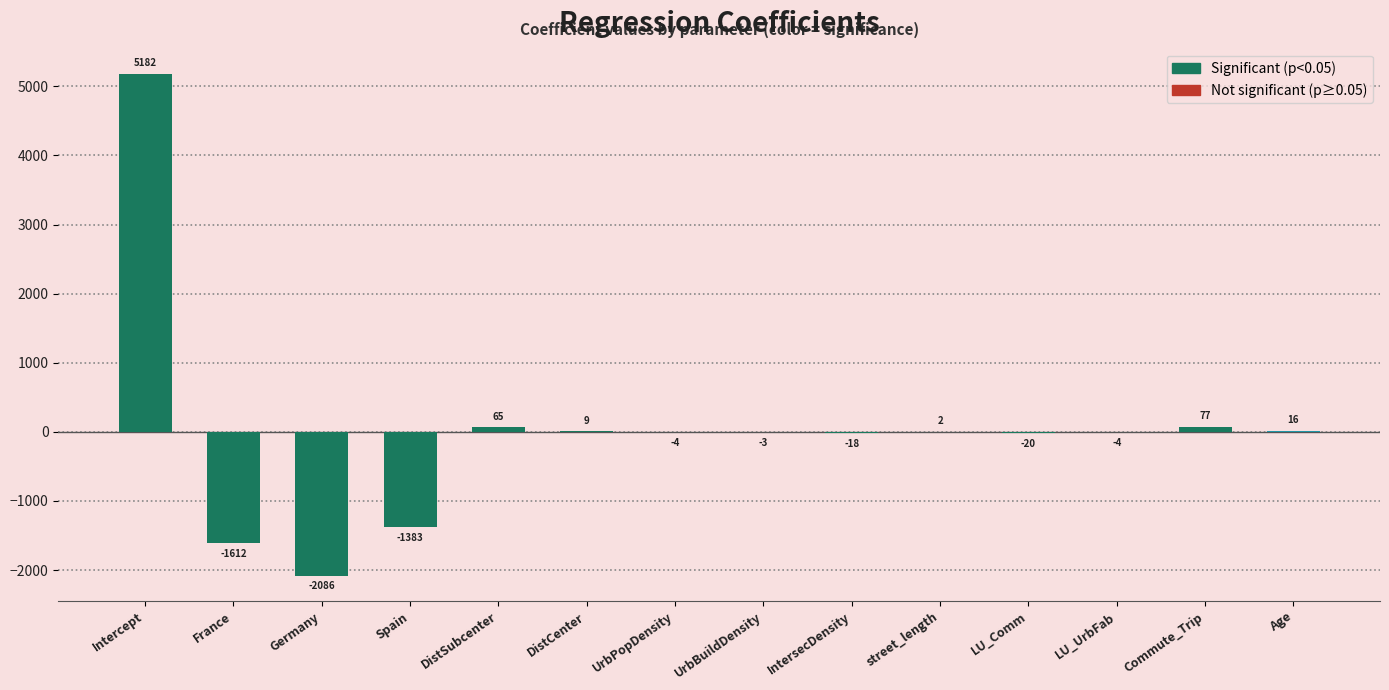

What position from the right is Intercept?

14